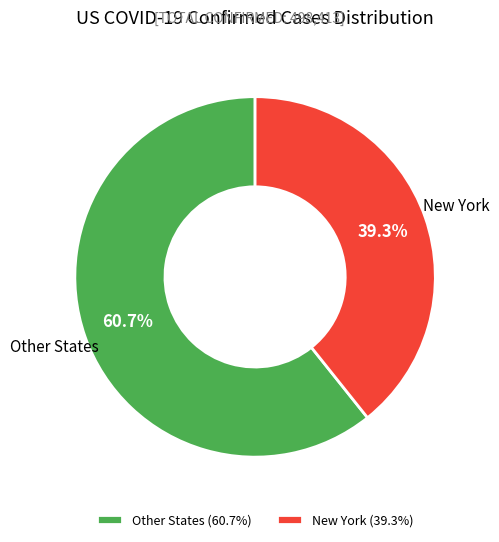

Is there a majority slice in this chart?

Yes